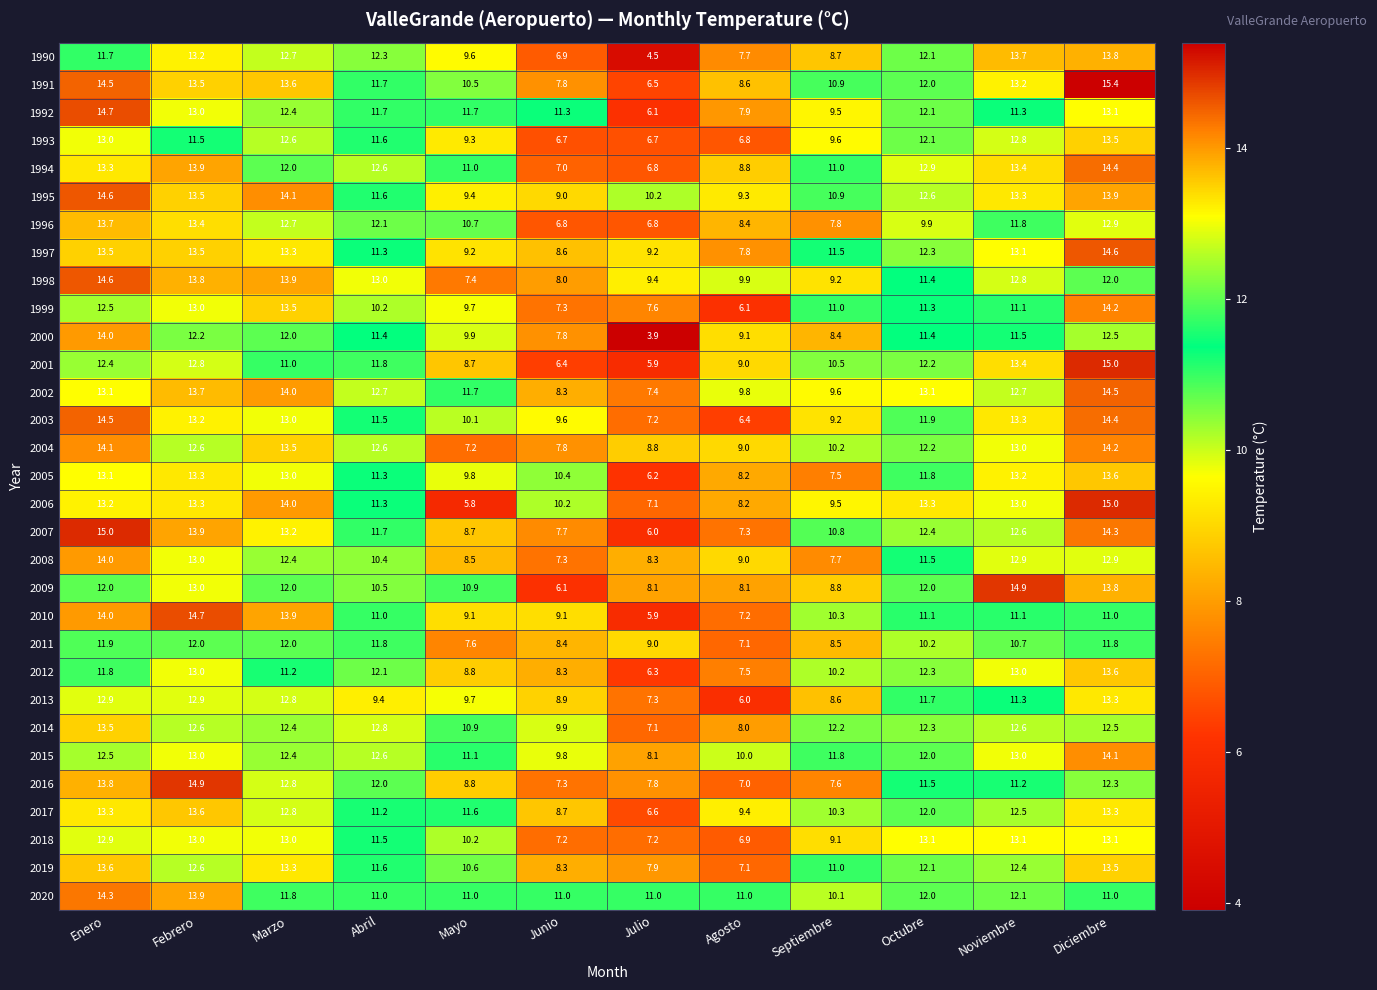

What is the difference between the maximum and minimum values in the 1992 series?

8.6